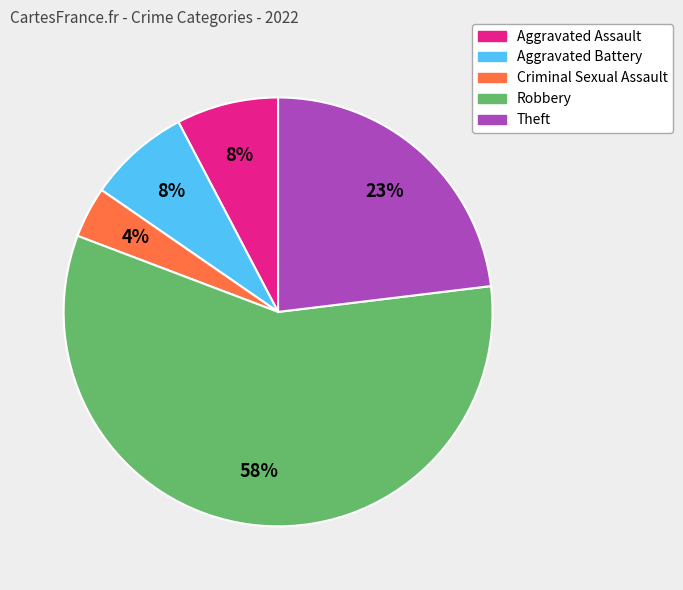

What percentage is the Aggravated Battery slice, to the nearest percent?

8%